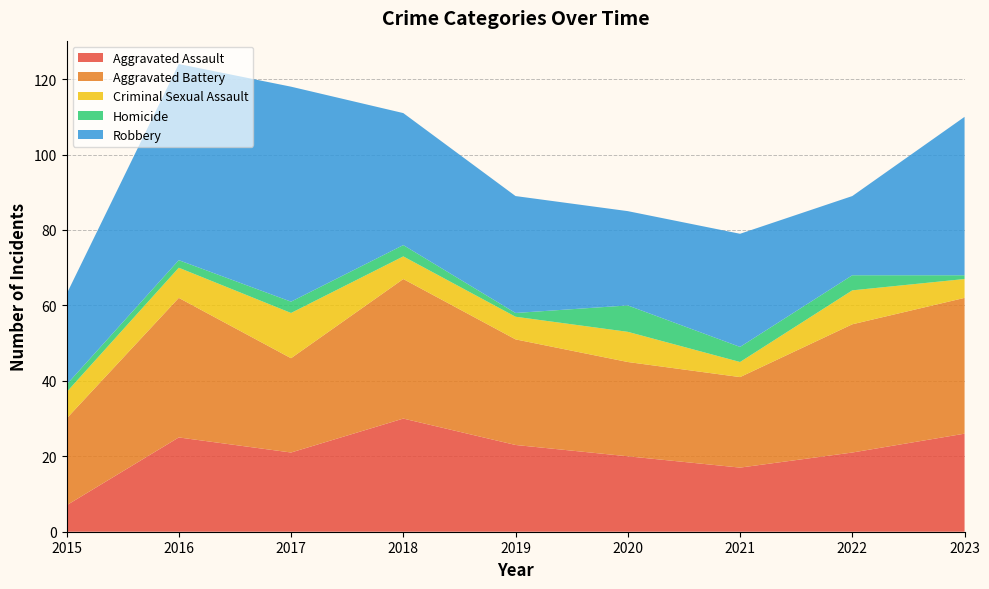

Reading left to right, what are all the values shown in this chart?

Aggravated Assault: 2015=7	2016=25	2017=21	2018=30	2019=23	2020=20	2021=17	2022=21	2023=26
Aggravated Battery: 2015=23	2016=37	2017=25	2018=37	2019=28	2020=25	2021=24	2022=34	2023=36
Criminal Sexual Assault: 2015=7	2016=8	2017=12	2018=6	2019=6	2020=8	2021=4	2022=9	2023=5
Homicide: 2015=2	2016=2	2017=3	2018=3	2019=1	2020=7	2021=4	2022=4	2023=1
Robbery: 2015=24	2016=52	2017=57	2018=35	2019=31	2020=25	2021=30	2022=21	2023=42